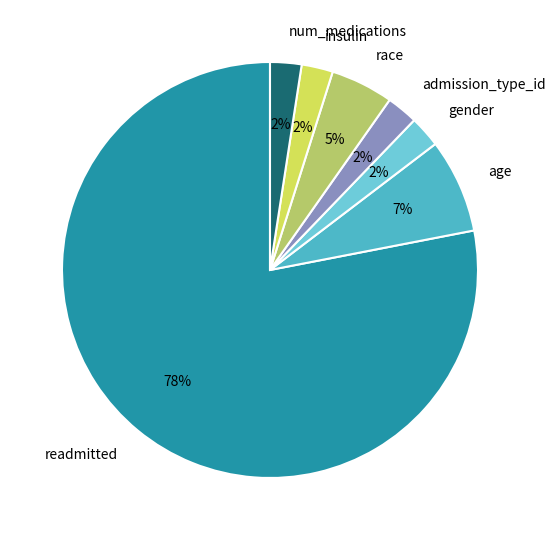

Is the sum of age and admission_type_id greater than half?

No